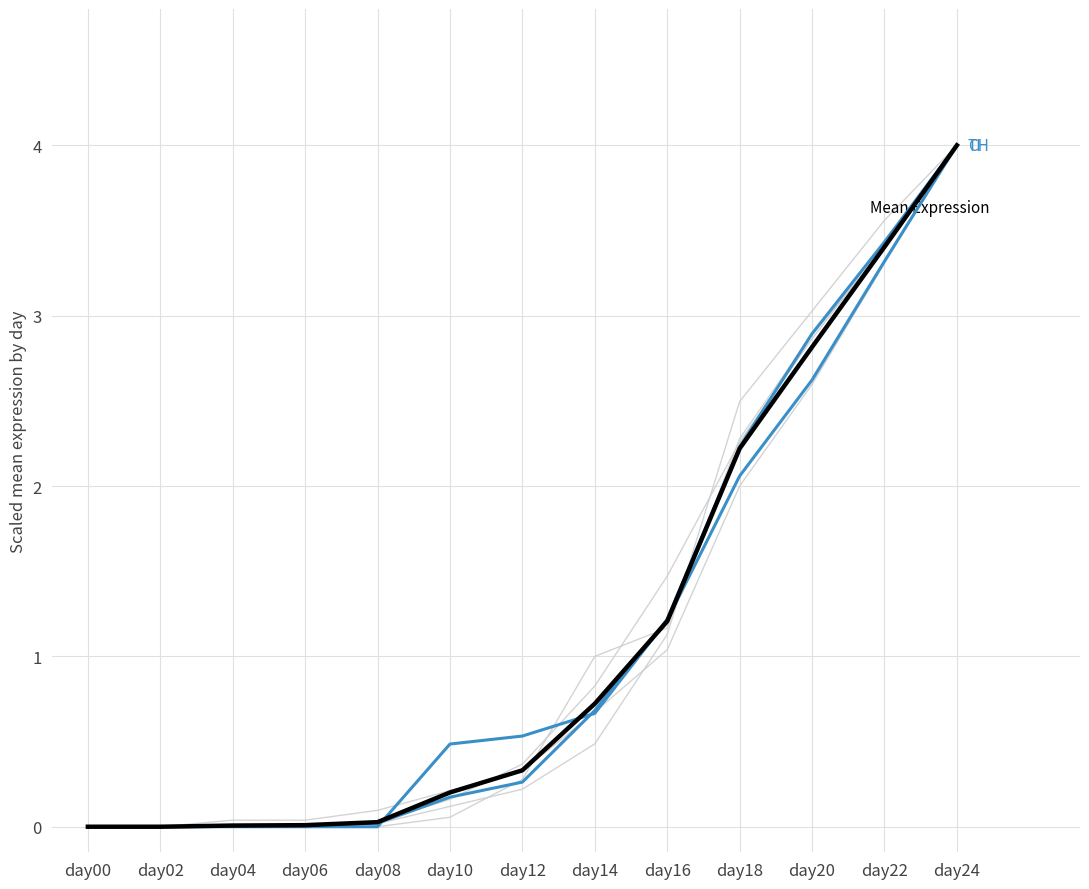

How many lines are shown in the chart?

7